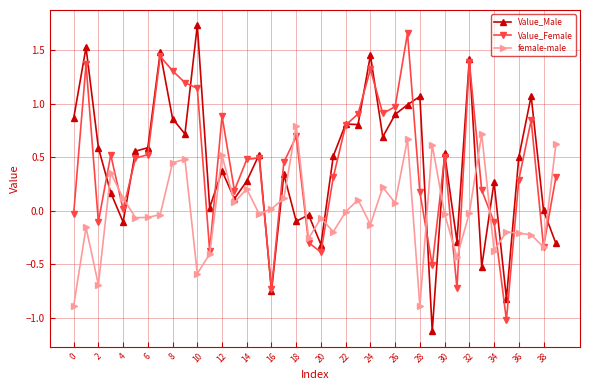

True or false: female-male has more than 1 points higher than both neighbors.

True